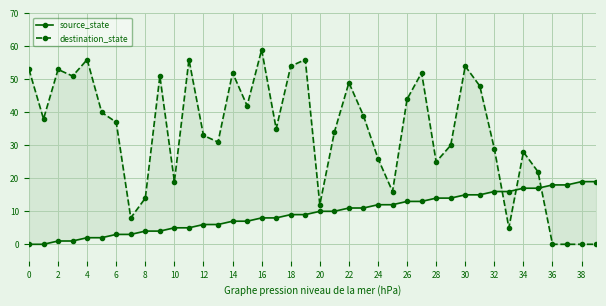

What is the difference between the source_state values at 23 and 34?

6